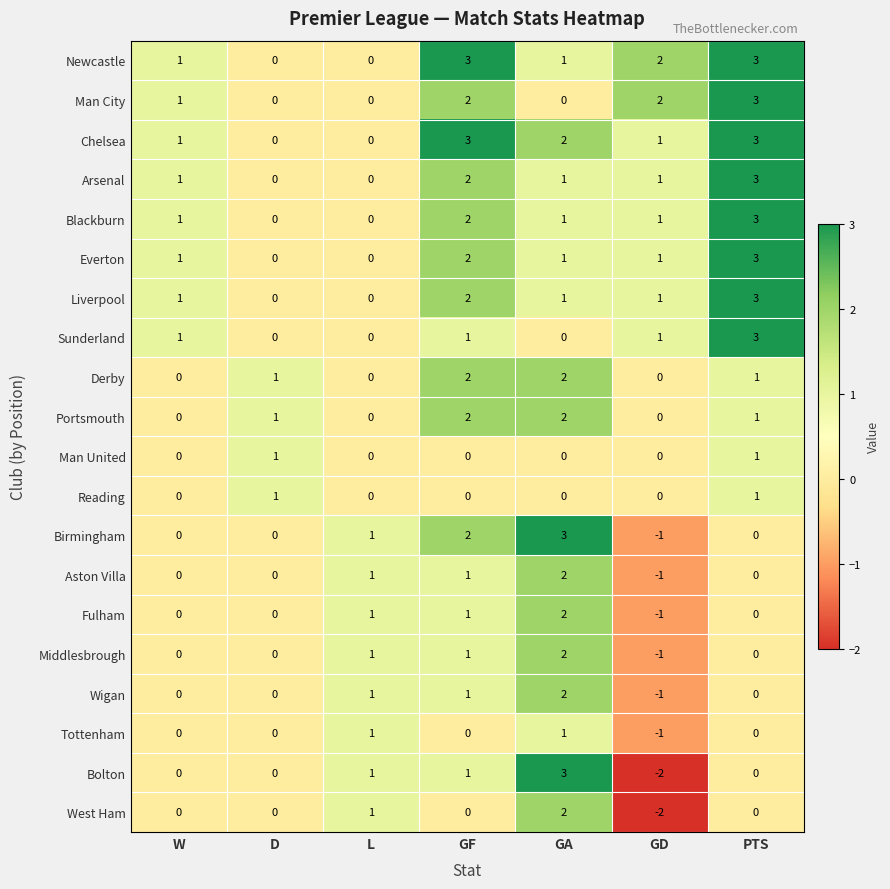

What is the difference between the maximum and minimum values in the Bolton series?

5